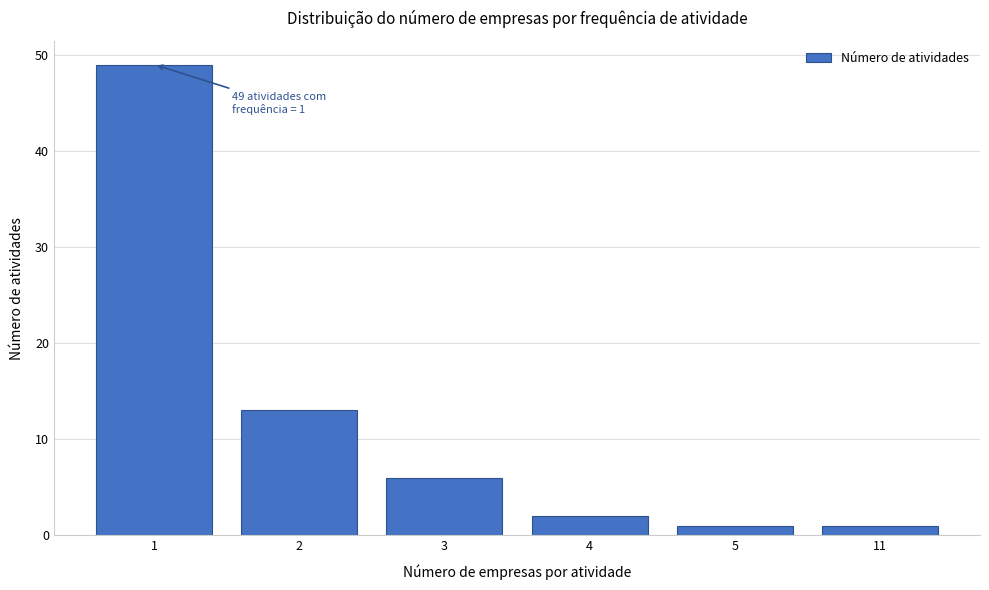

Reading left to right, transcribe all the data shown in this chart.

1=49	2=13	3=6	4=2	5=1	11=1